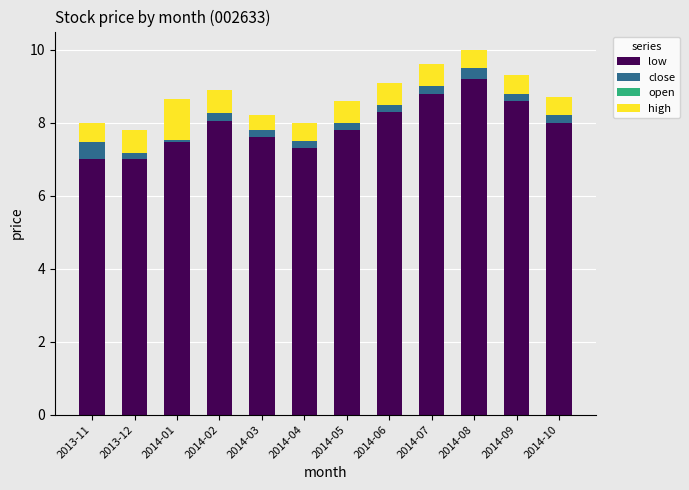

At which label is open closest to 0?

2014-01